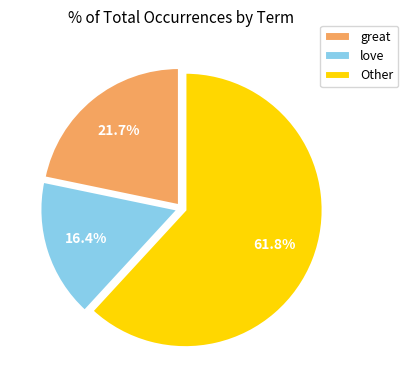

Which category has the biggest portion of the pie?

Other